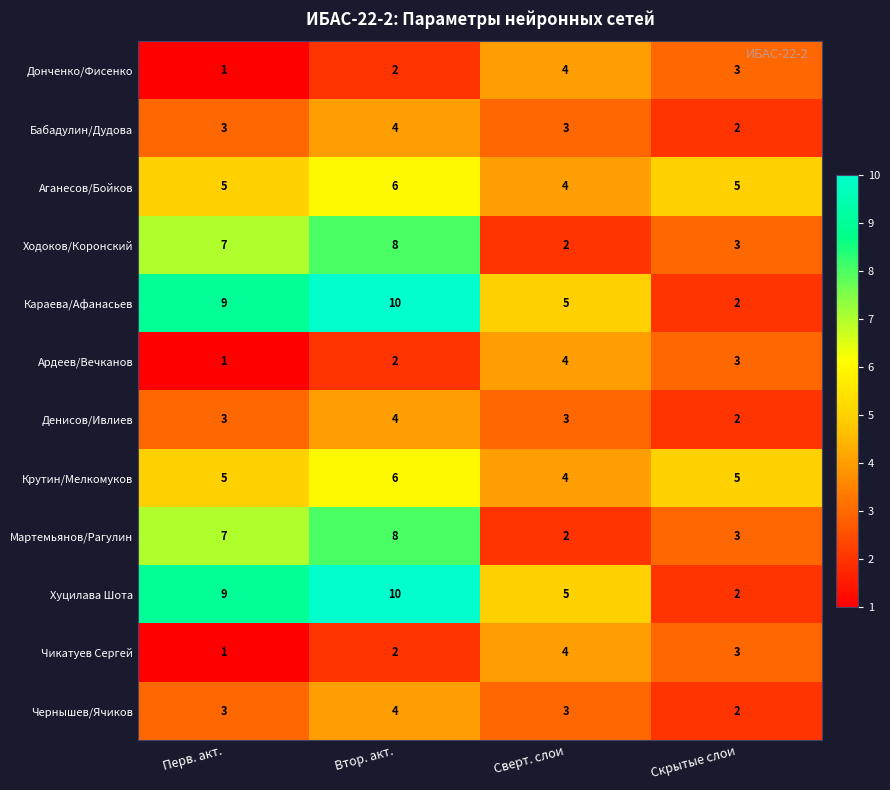

Which label corresponds to the largest value in the chart?

Втор. акт.